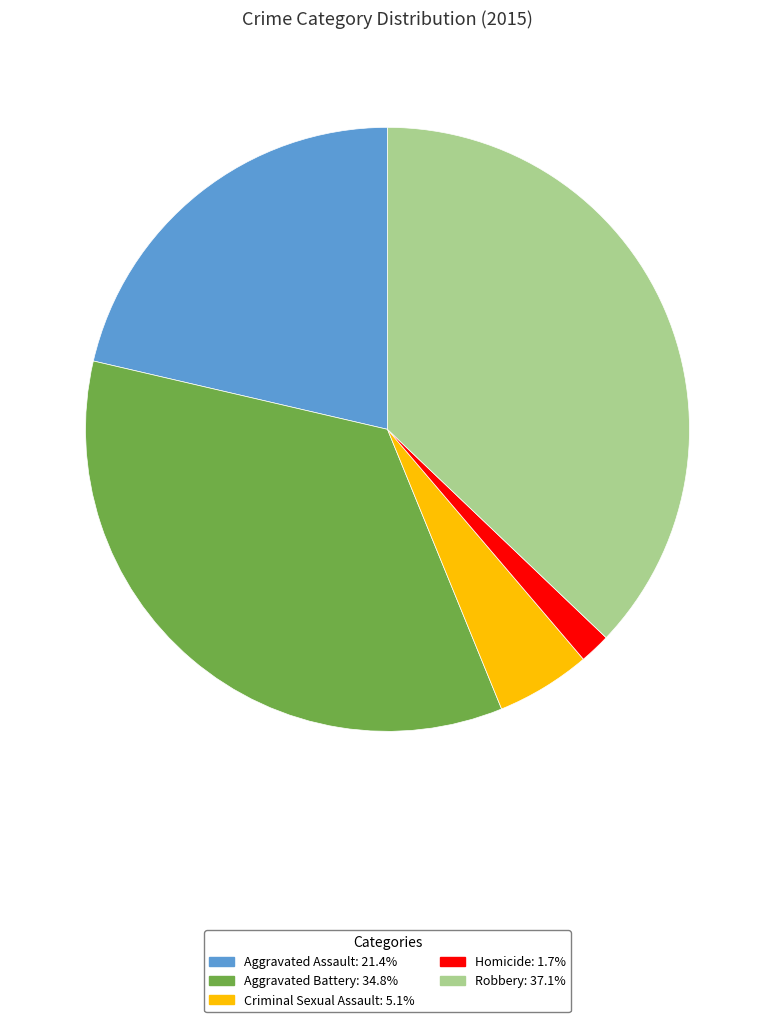

Count the number of slices in the pie.

5